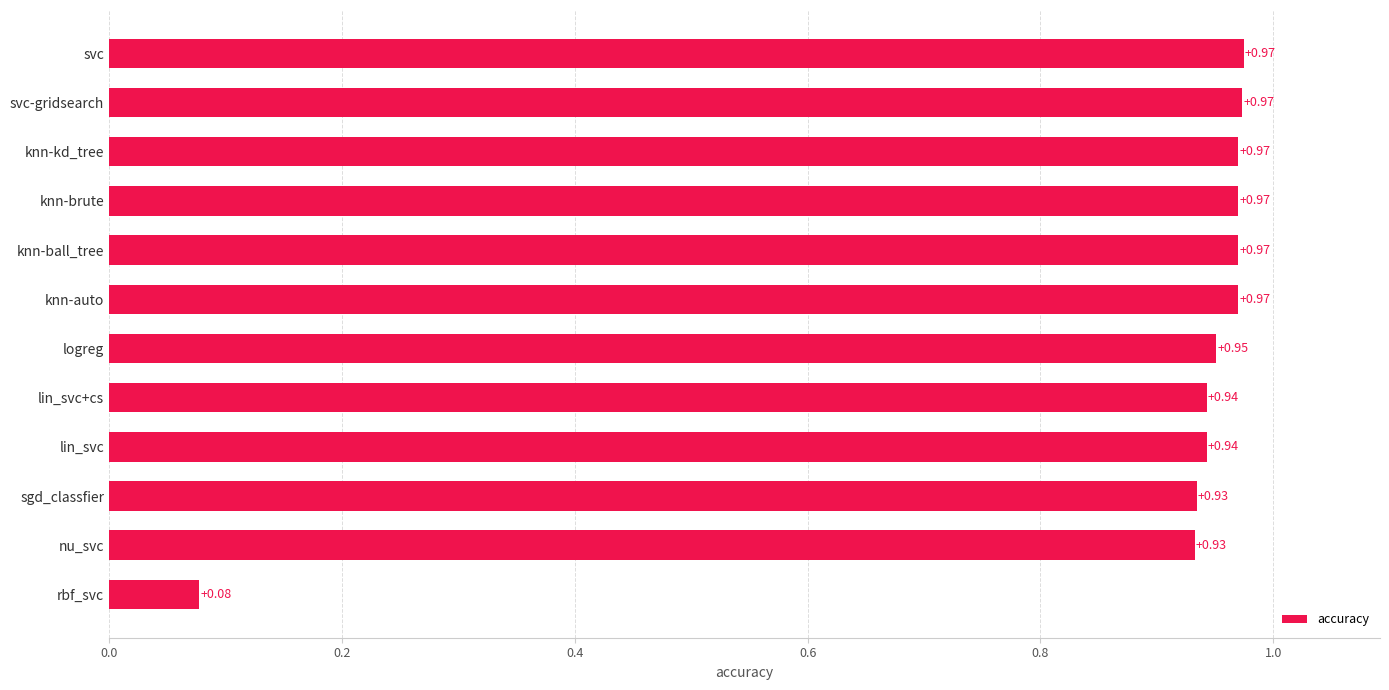

What is the sum of all values?

10.6